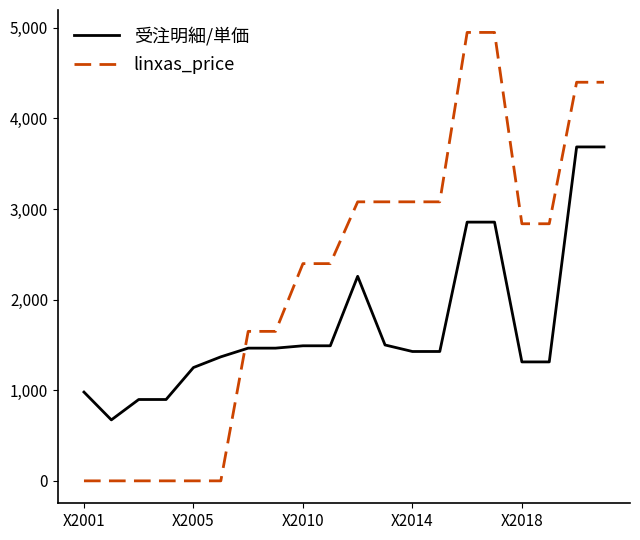

Which series has the largest total across all categories?

linxas_price